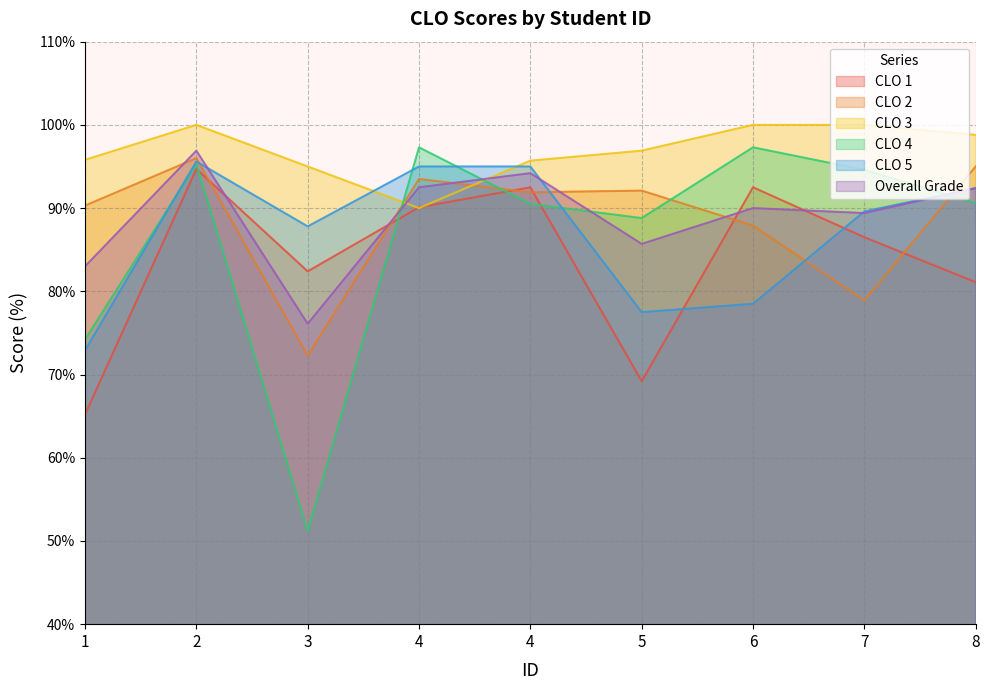

How many lines are shown in the chart?

6